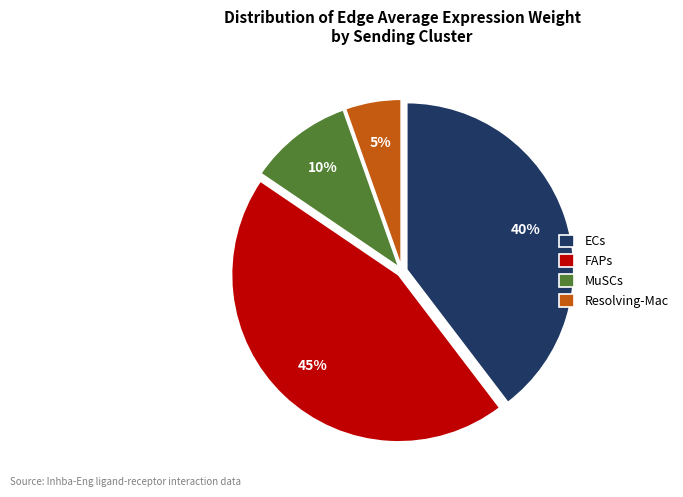

To the nearest percent, what is the average slice percentage?

25%